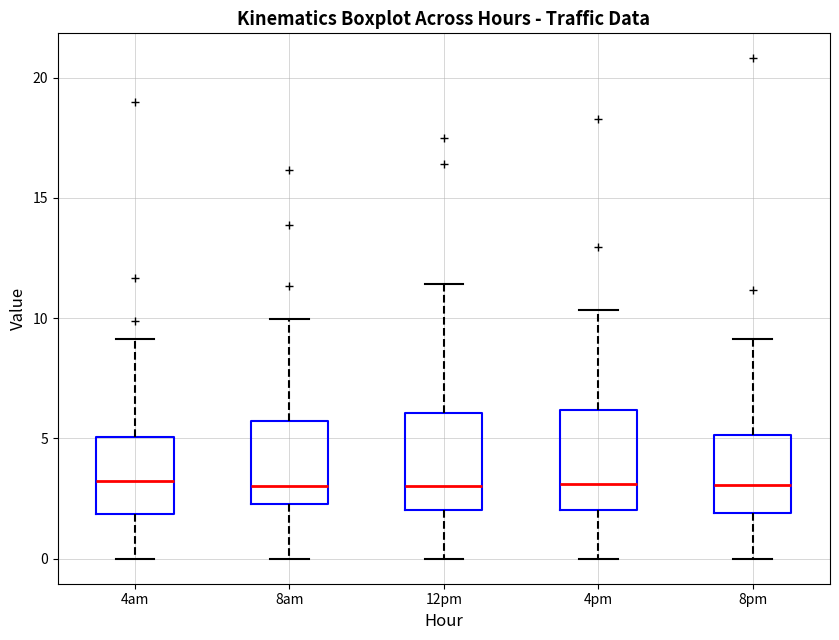

Where does the median line of the box for 4am sit on the y-axis? The values are not printed on the chart, so give them approximately, as read against the axis.

3.0